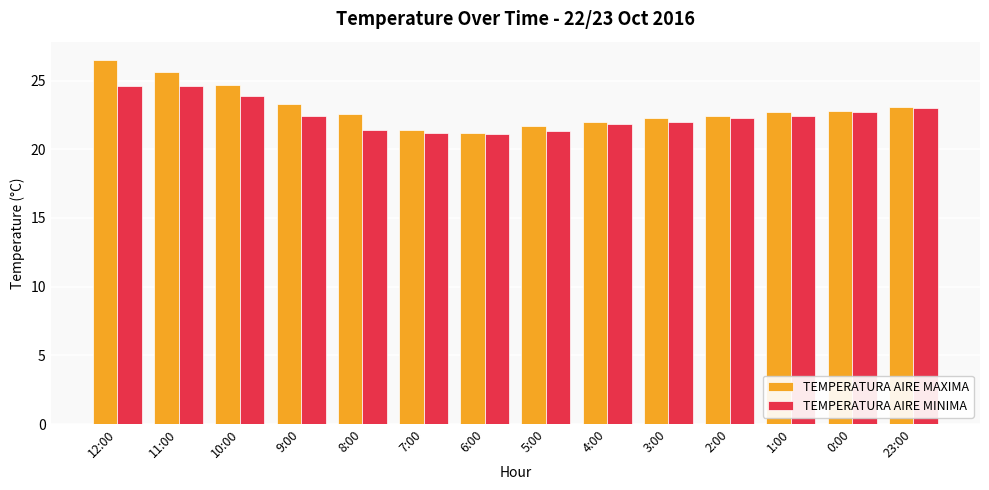

How many groups of bars are there?

14